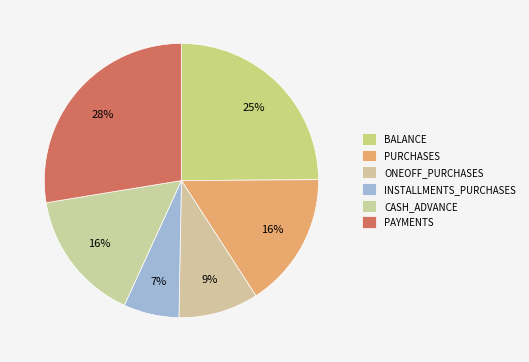

The PURCHASES slice represents 22% of the pie. True or false?

False